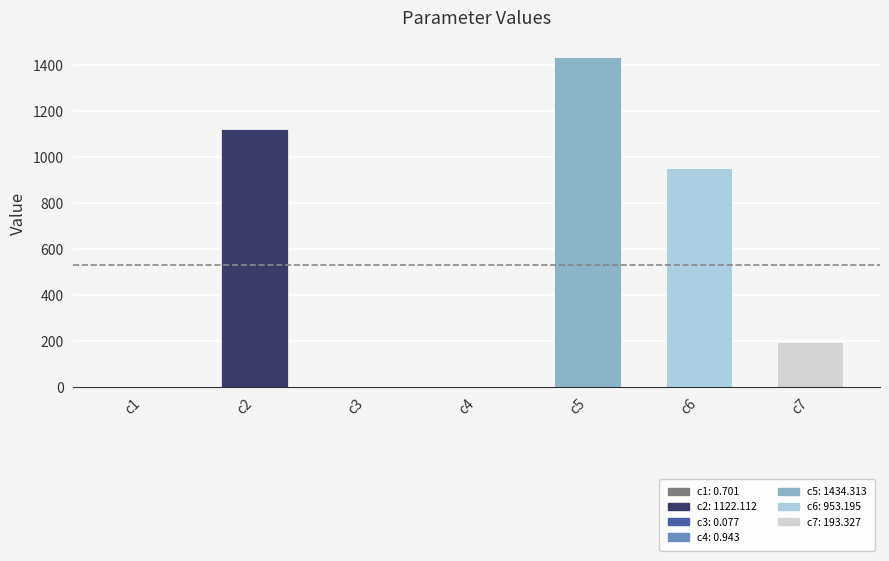

The chart shows a value of 0.7 at c1. True or false?

True